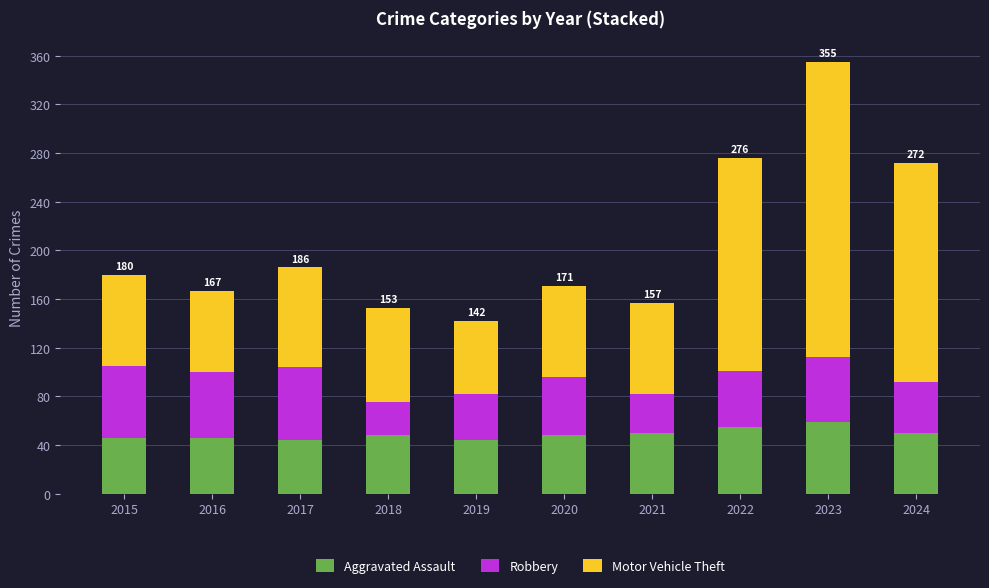

How many bars are there in total?

10